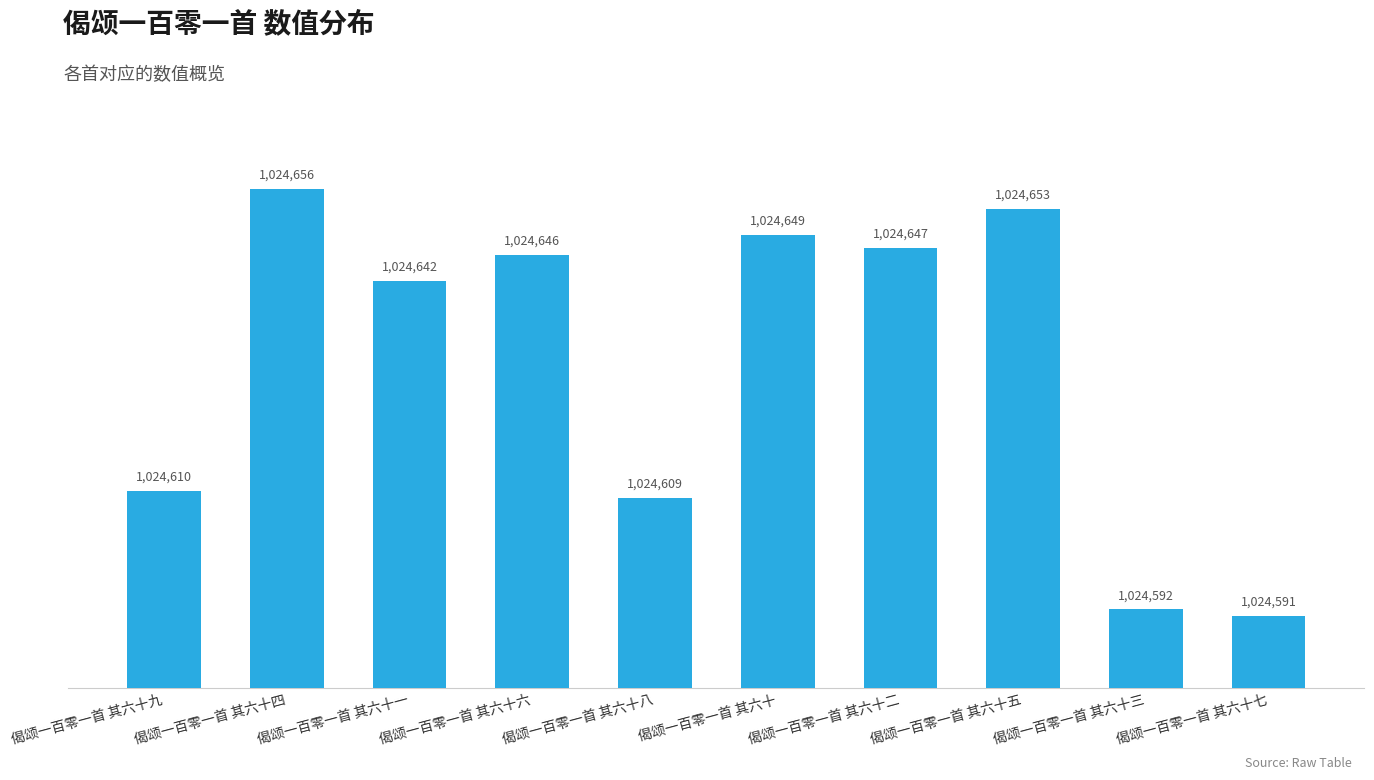

Does the chart contain any negative values?

No